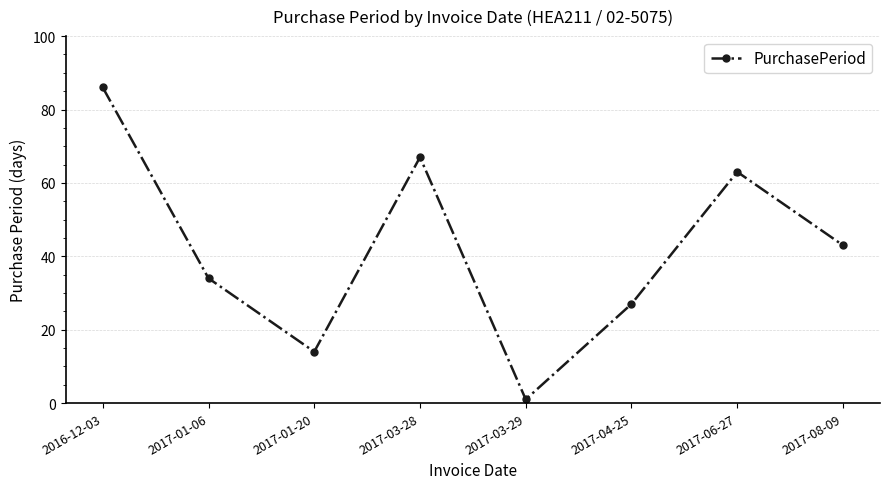

What is the ratio of the value at 2017-03-28 to the value at 2017-01-20?

4.8